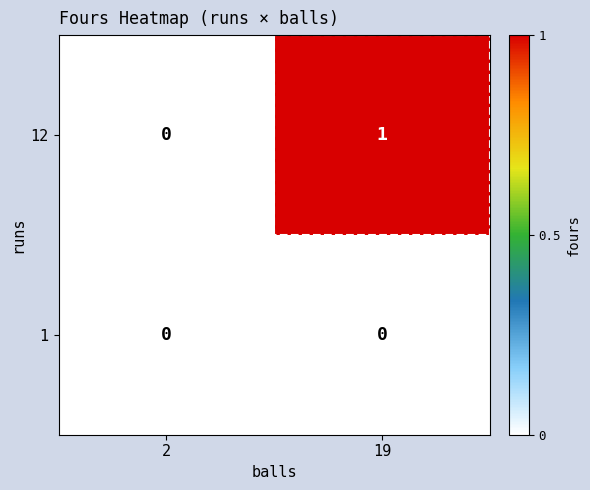

Reading right to left, extract all data points from this chart.

12: 1	0
1: 0	0